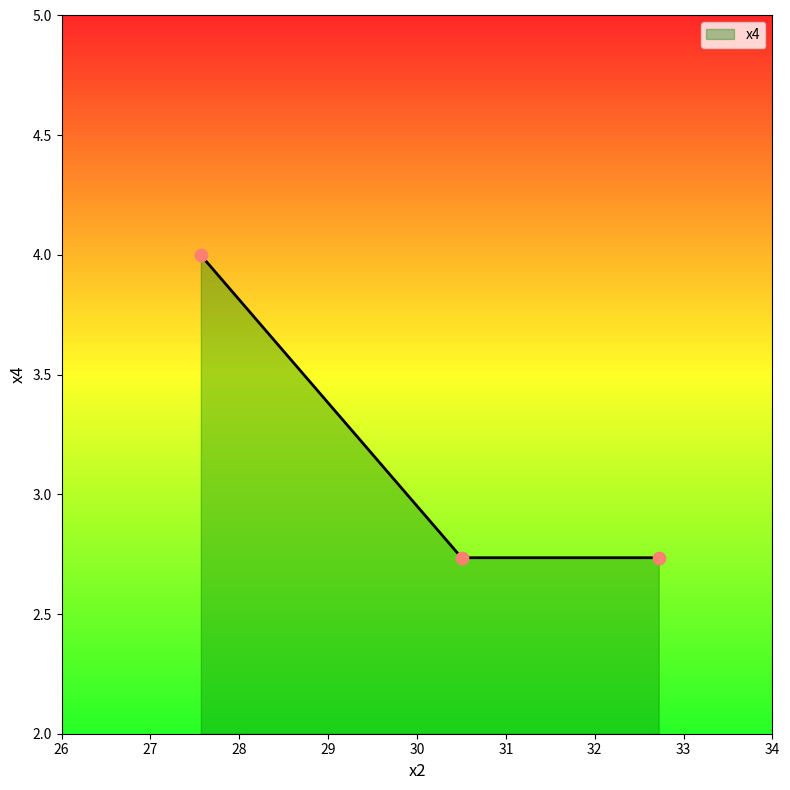

What is the sum of all values?

9.5